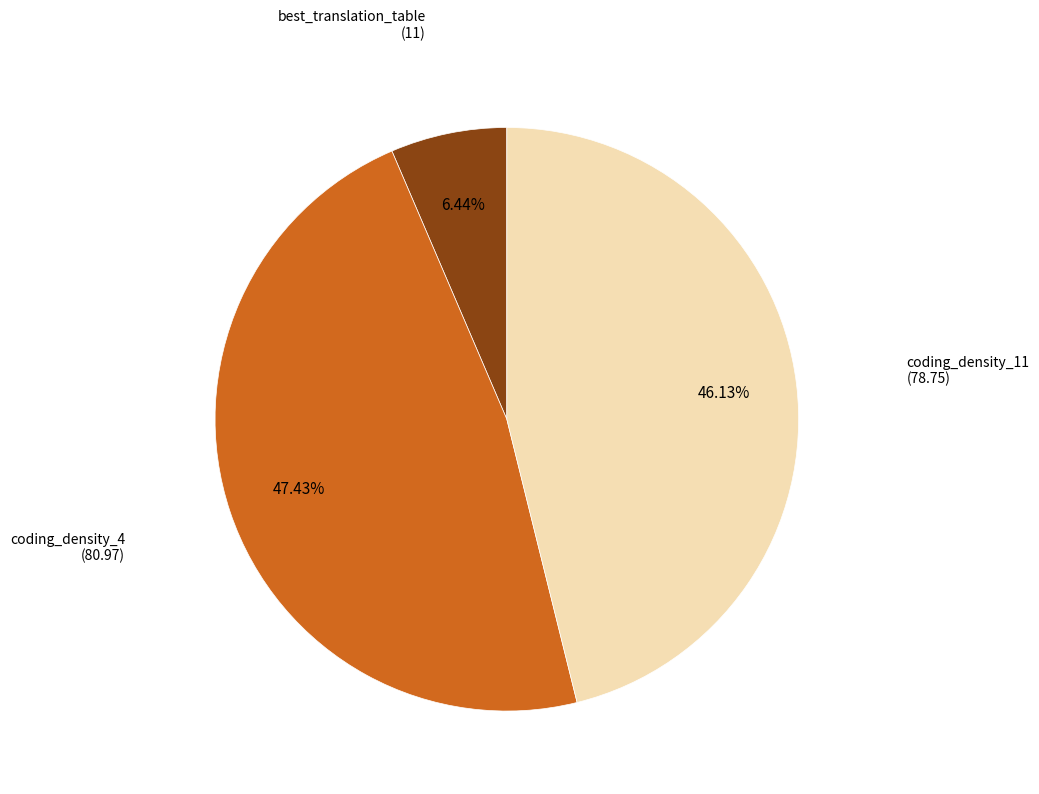

Does any single category account for the majority?

No